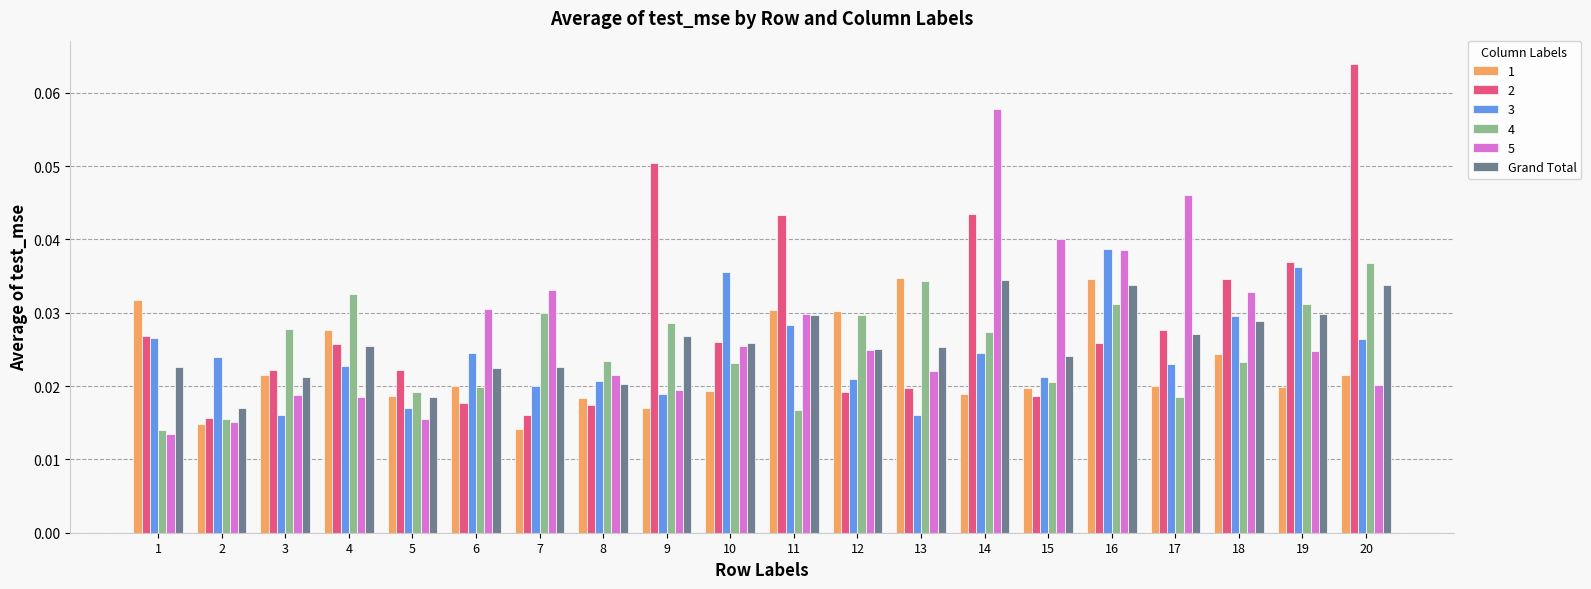

What is the sum of all 3 values?

0.5